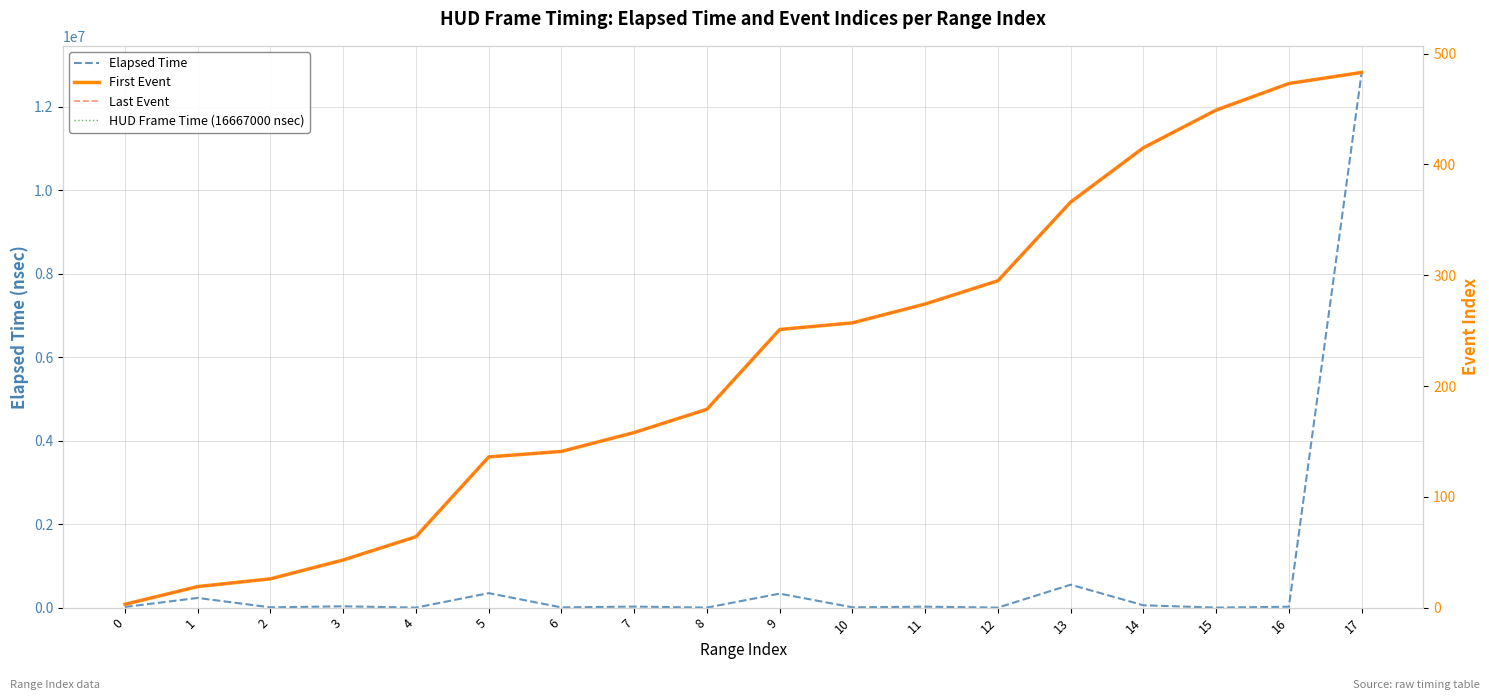

What is the sum of all Elapsed Time values?

14471008